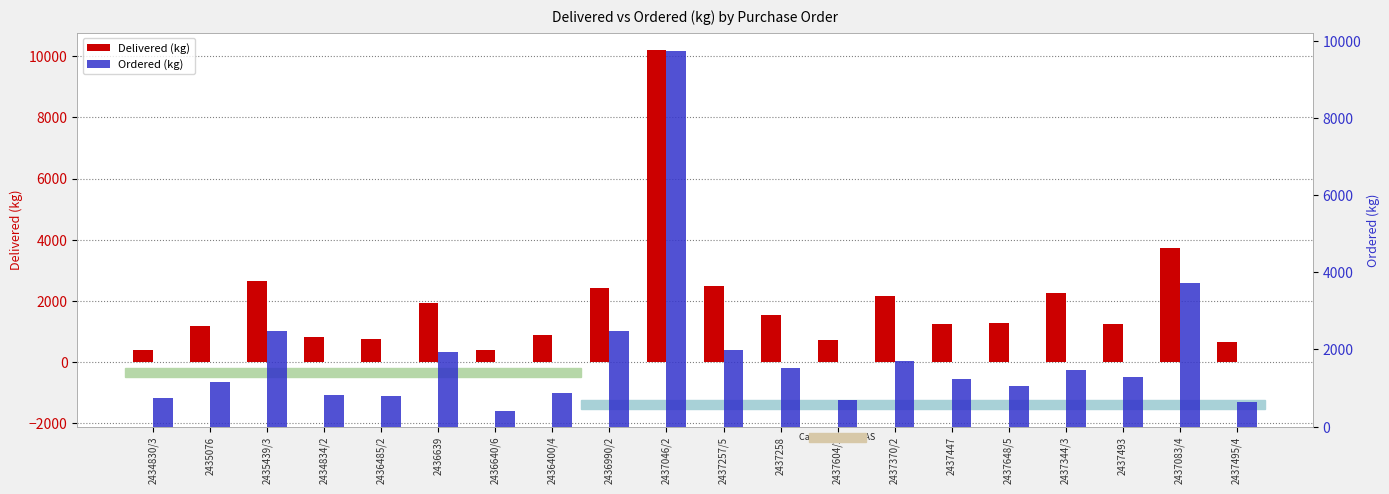

What is the difference between the second highest and second lowest values in the Delivered (kg) series?

3319.0